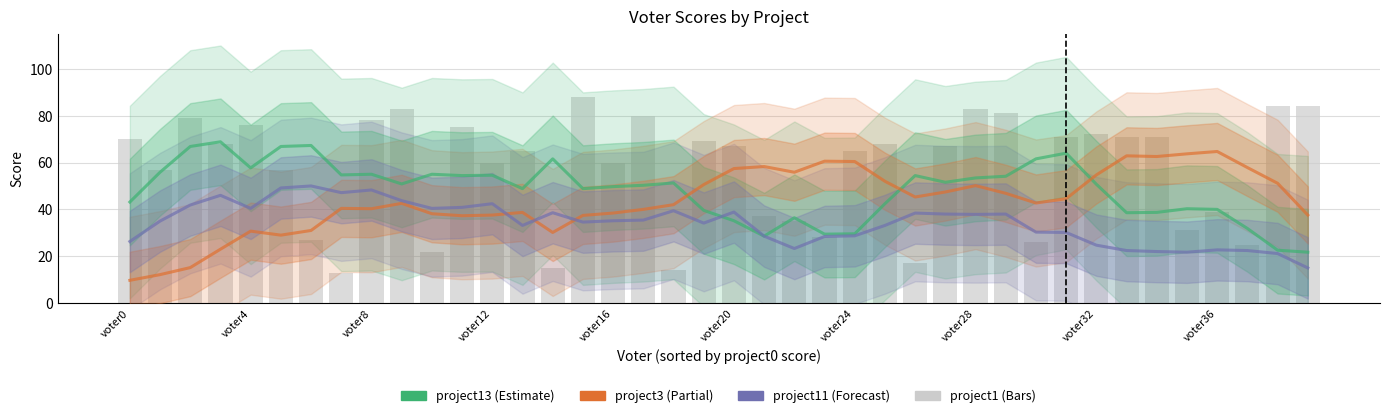

Which series has the largest range (max minus min)?

project1